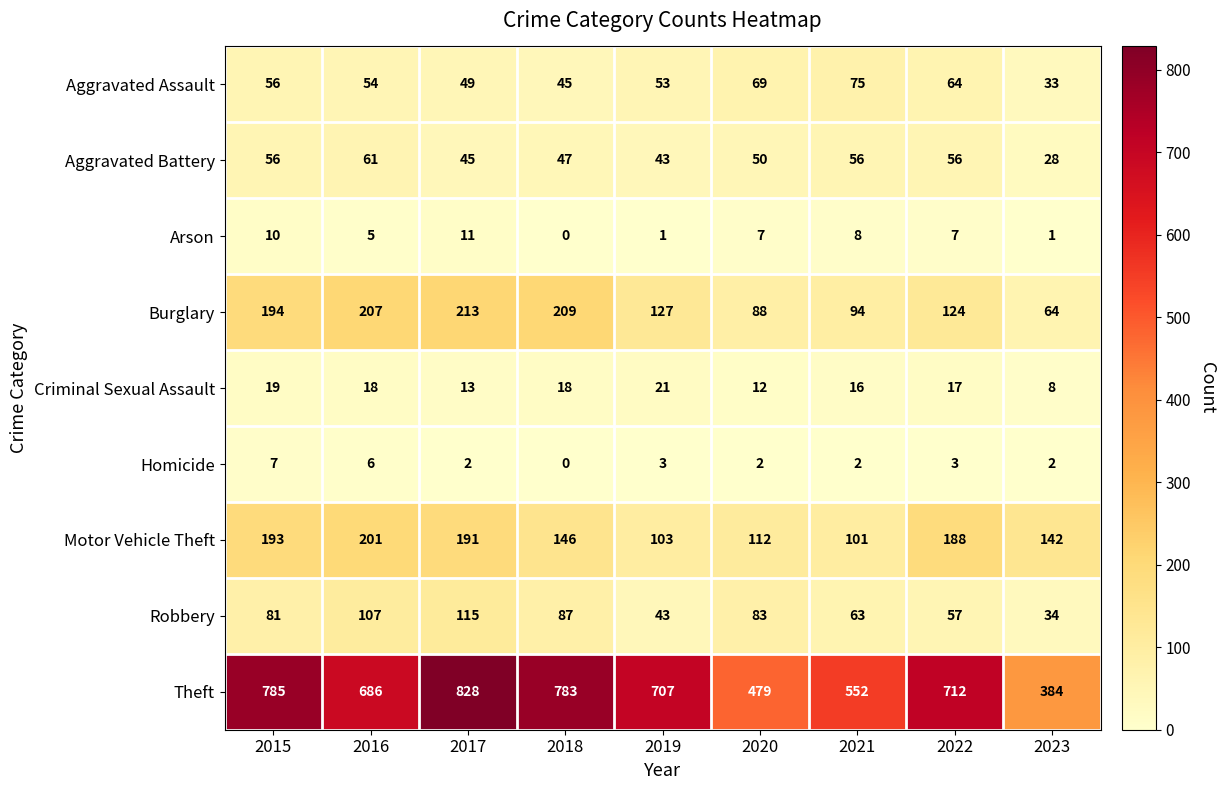

Which series has the largest total across all categories?

Theft